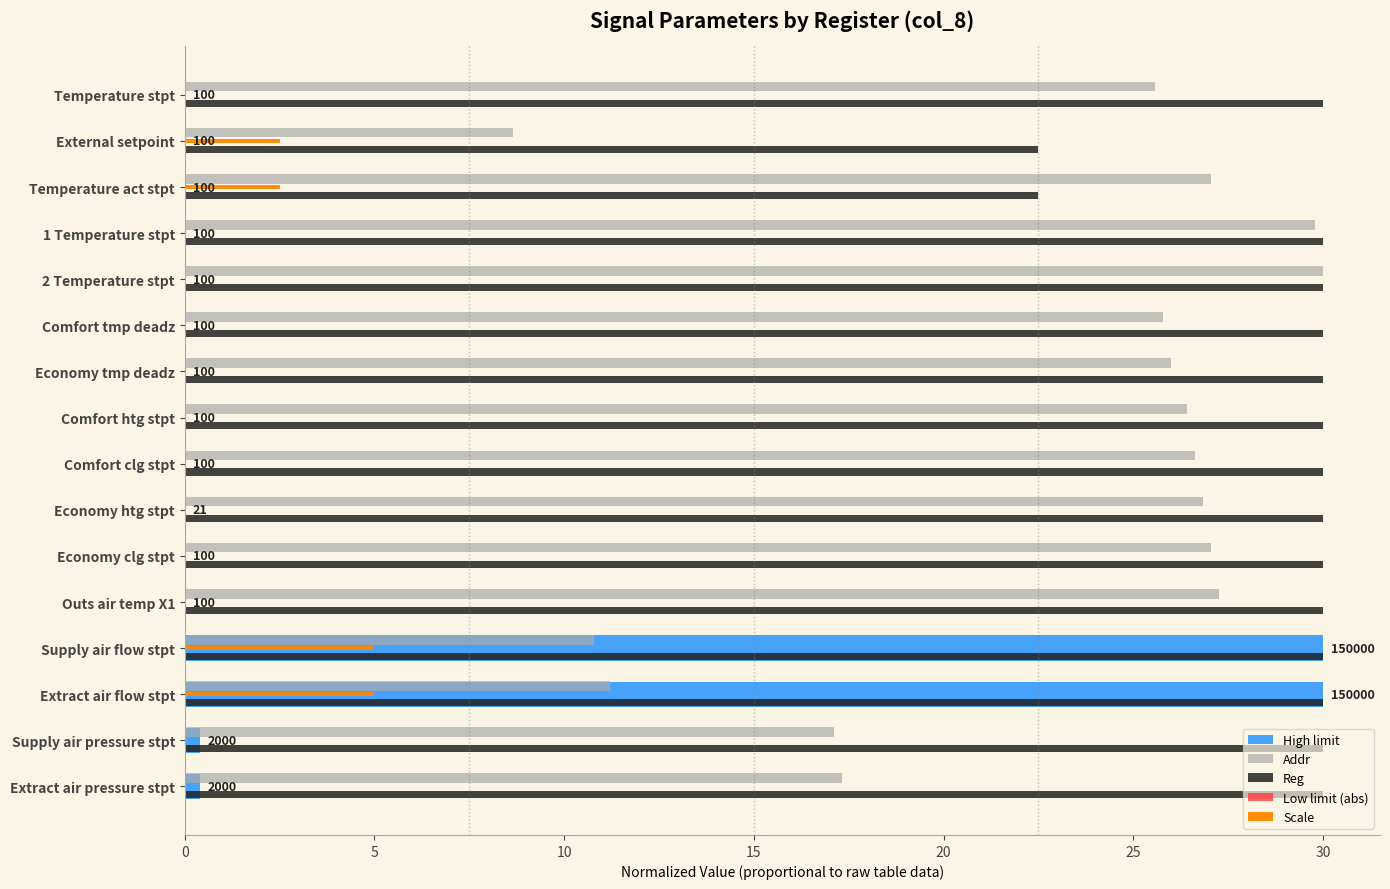

The value of Addr at Comfort clg stpt is 26.6. True or false?

True